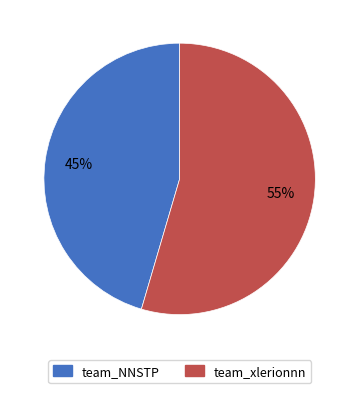

Approximately how many times larger is the value at team_xlerionnn compared to team_NNSTP?

1.2